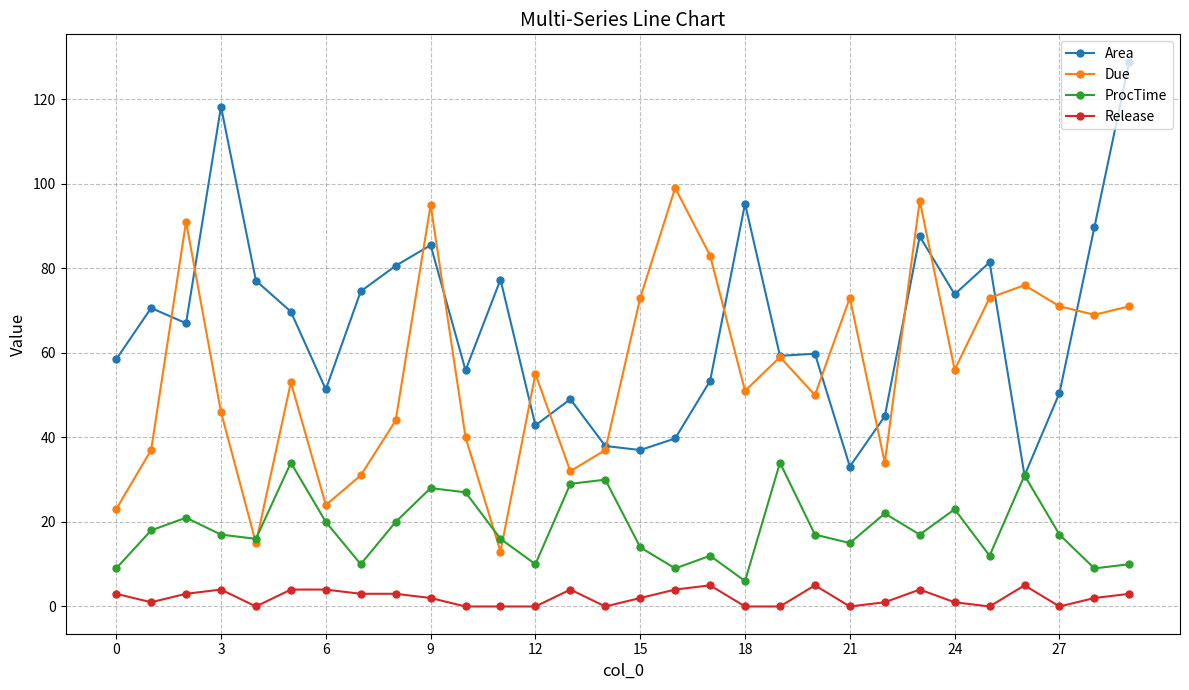

What is the value of the ProcTime point at the 24th from the left?

17.0